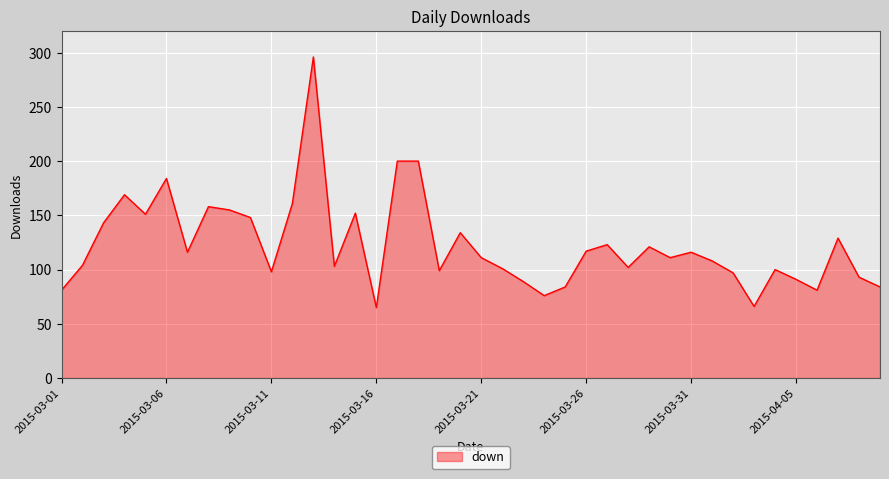

True or false: the data has more than 0 interior local peaks.

True